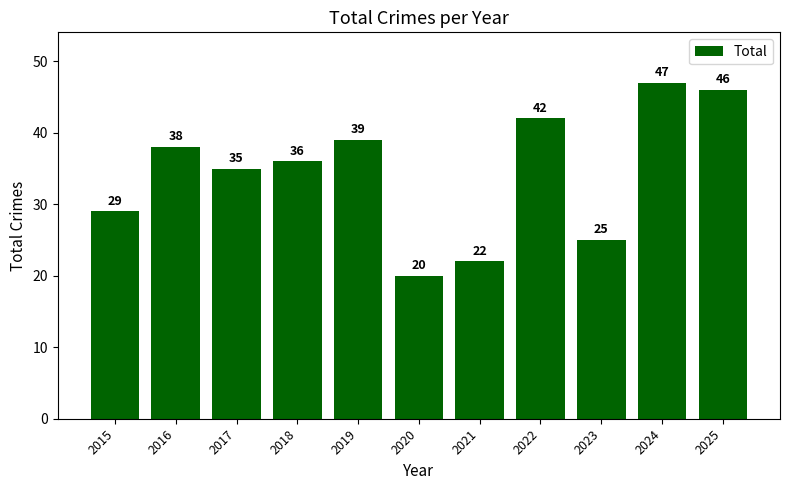

Are the bars grouped side by side (vs. stacked)?

No